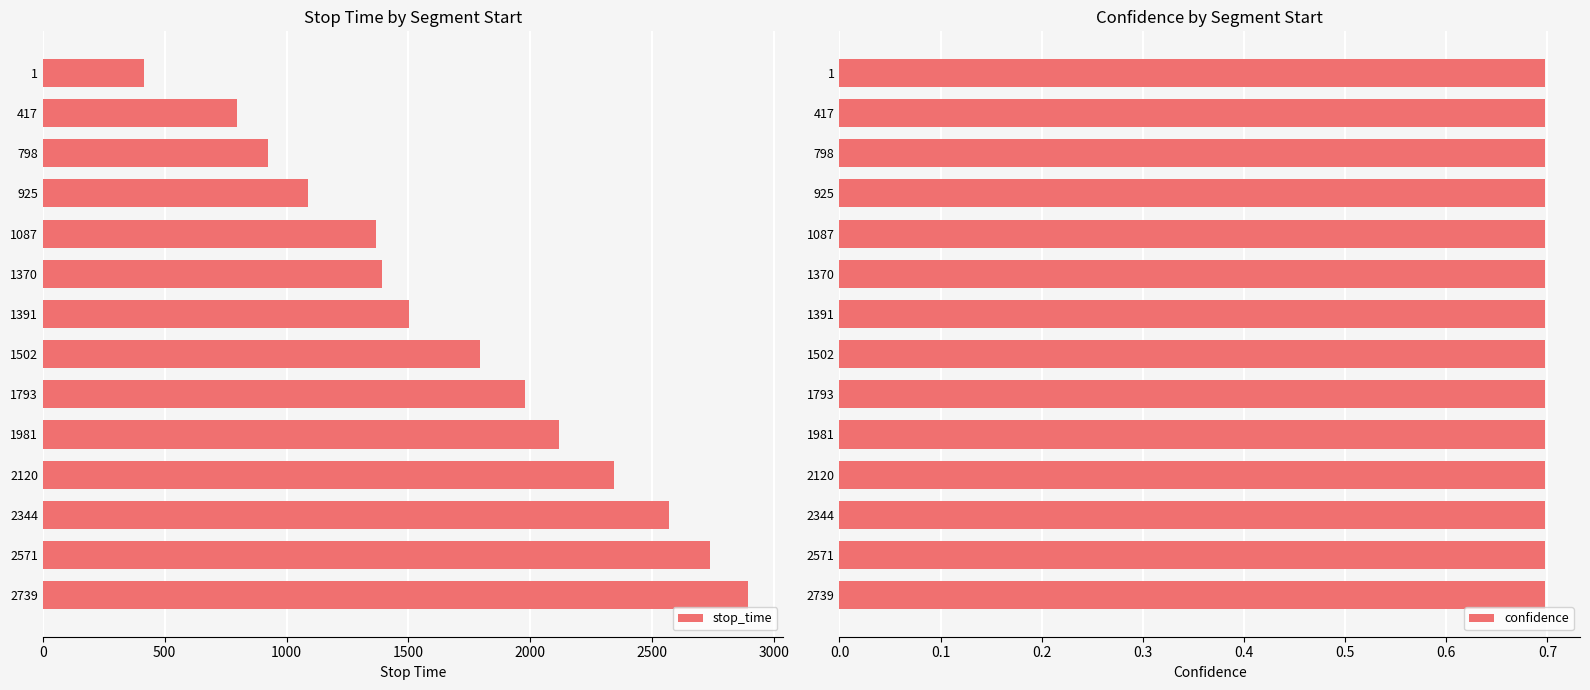

How many bars are there in total?

28